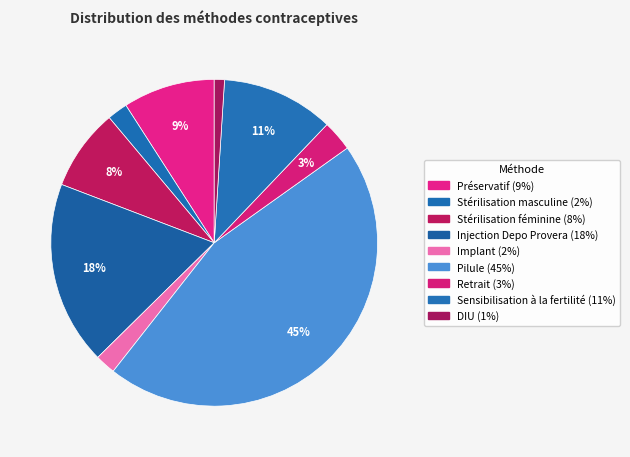

Count the number of slices in the pie.

9